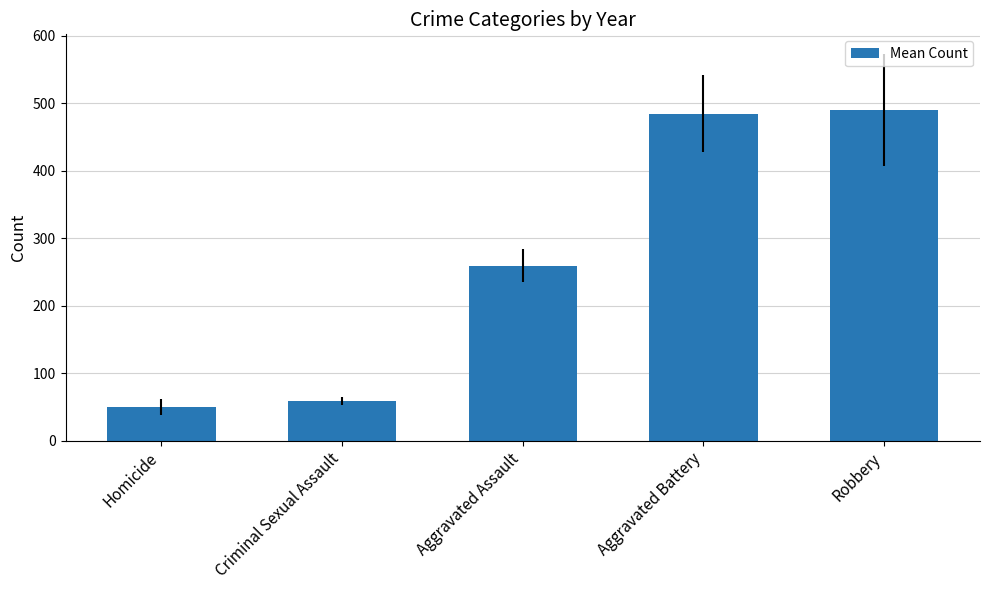

Which has a higher value, Criminal Sexual Assault or Robbery?

Robbery